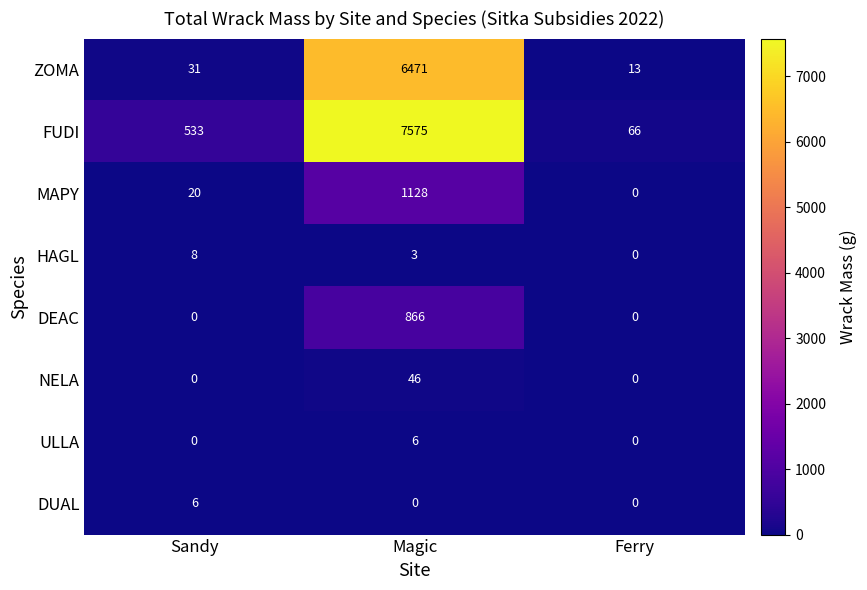

The FUDI series shows 66 at Ferry. True or false?

True